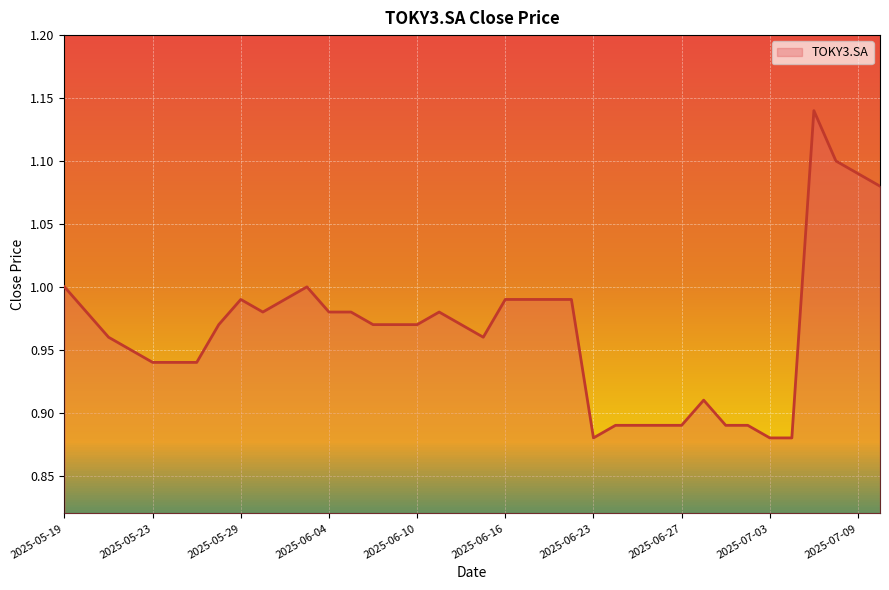

What is the difference between the maximum and minimum values?

0.3